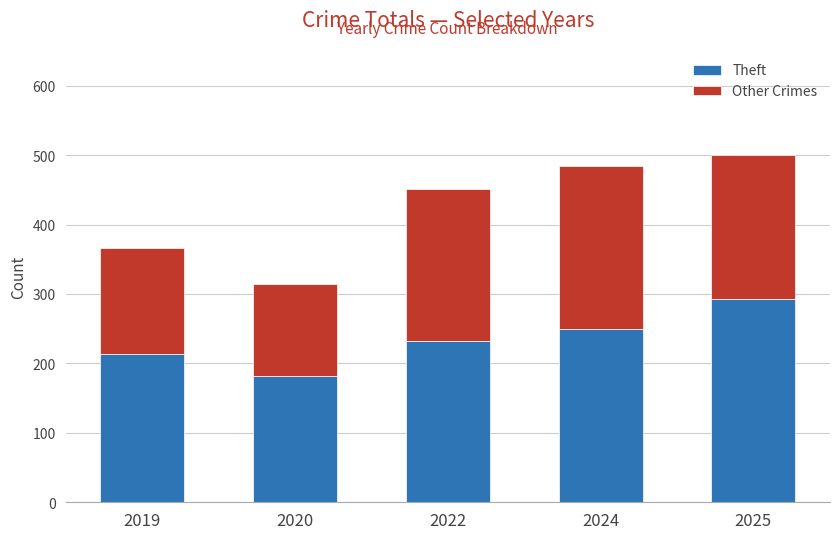

What is the value of the Theft bar at the 5th from the left?

293